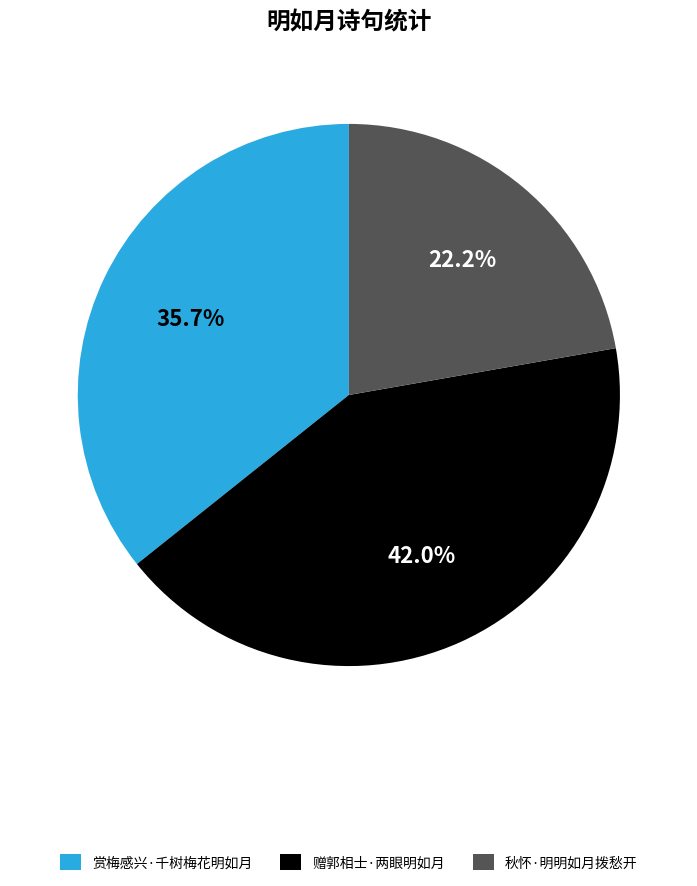

Is there a majority slice in this chart?

No